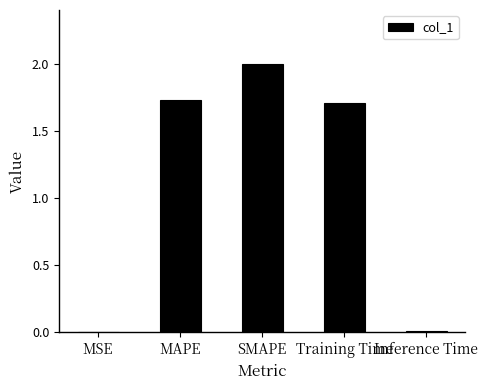

Which category has the highest value across all series?

SMAPE